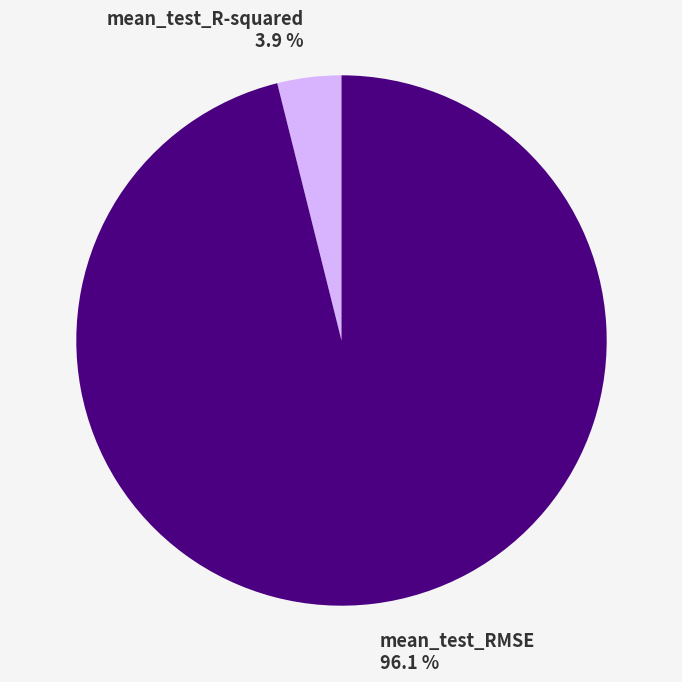

To the nearest percent, what is the difference between the largest and smallest slice percentages?

92%